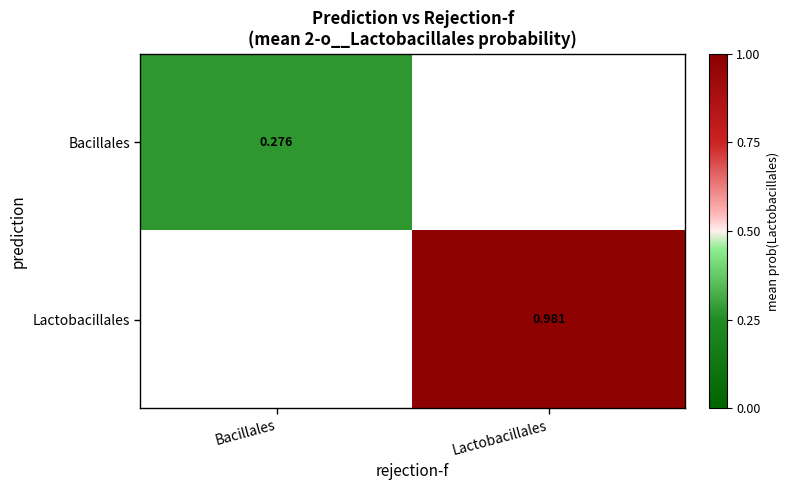

How many series are shown in this chart?

2